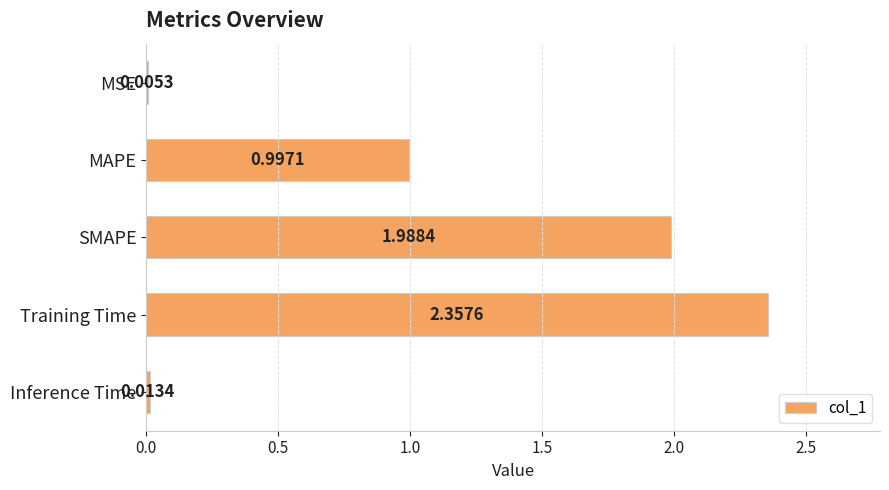

Where is the data nearest to the value 1?

MAPE